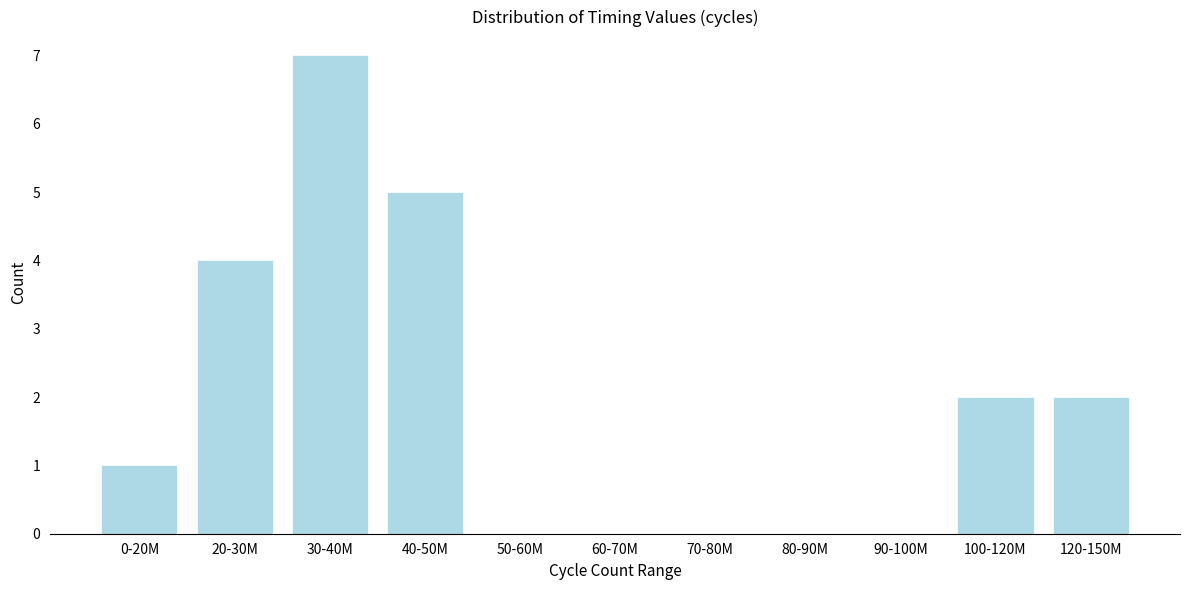

Reading left to right, list all the values displayed in this chart.

0-20M=1	20-30M=4	30-40M=7	40-50M=5	50-60M=0	60-70M=0	70-80M=0	80-90M=0	90-100M=0	100-120M=2	120-150M=2